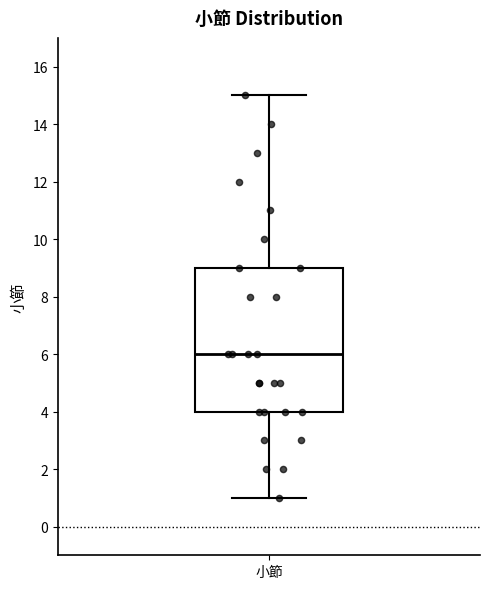

Transcribe this box plot: give where the median line is, the range the box spans, and where the two whiskers end, as read against the y-axis. The values are not printed on the chart, so give them approximately, as read against the axis.

median 6, box 4 to 9, whiskers 1 to 15